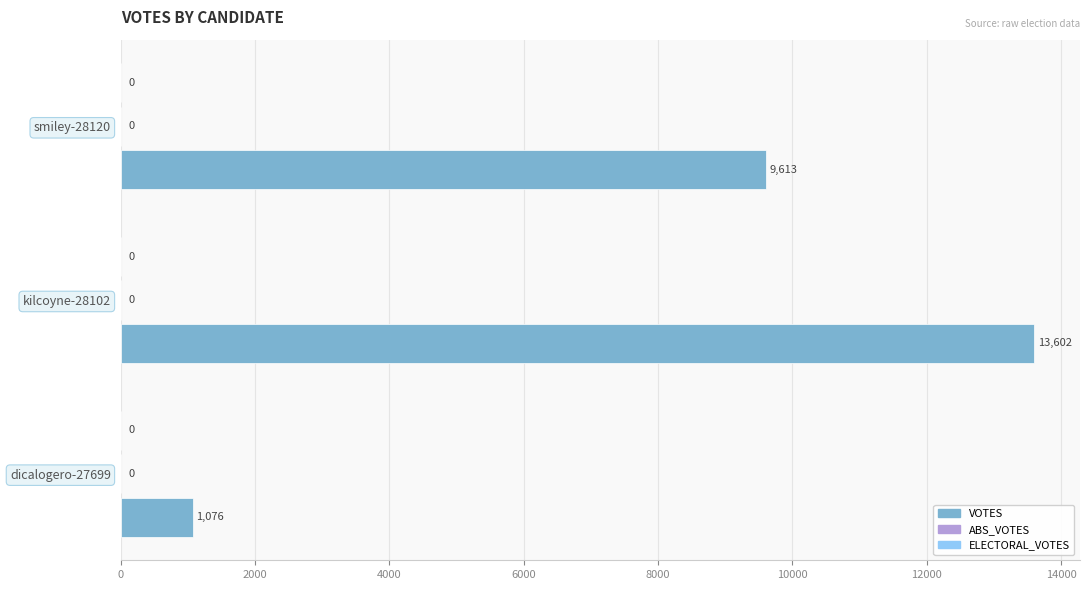

Are the bars horizontal?

Yes